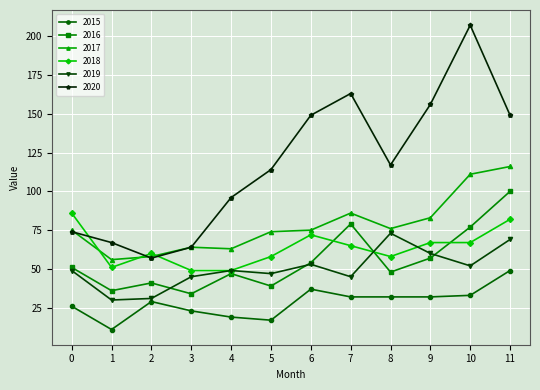

Which series has the largest range (max minus min)?

2020